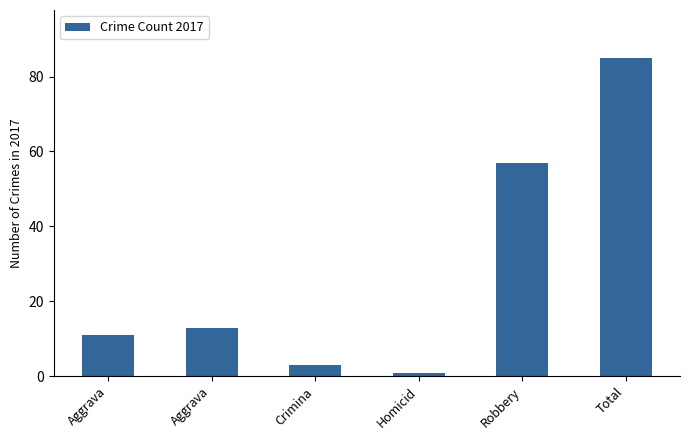

Reading left to right, what are all the values shown in this chart?

Aggrava=11	Aggrava=13	Crimina=3	Homicid=1	Robbery=57	Total=85